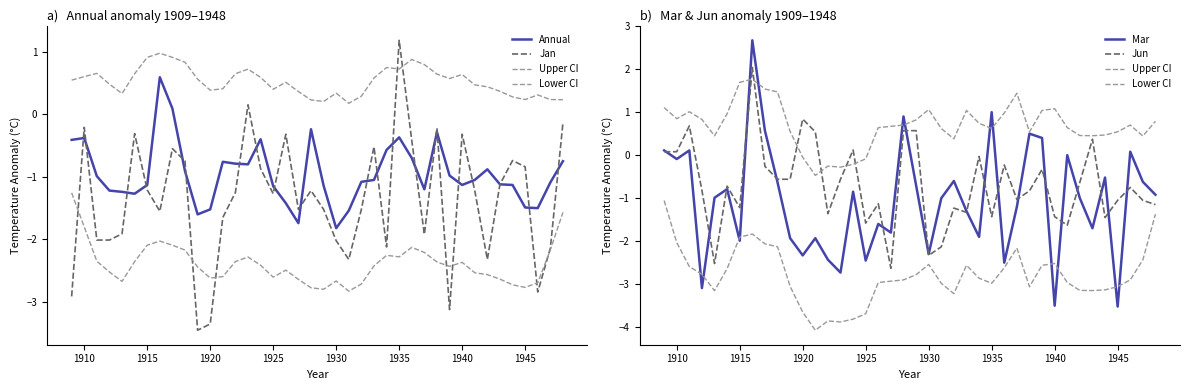

How many interior local valleys does the Mar series have?

13